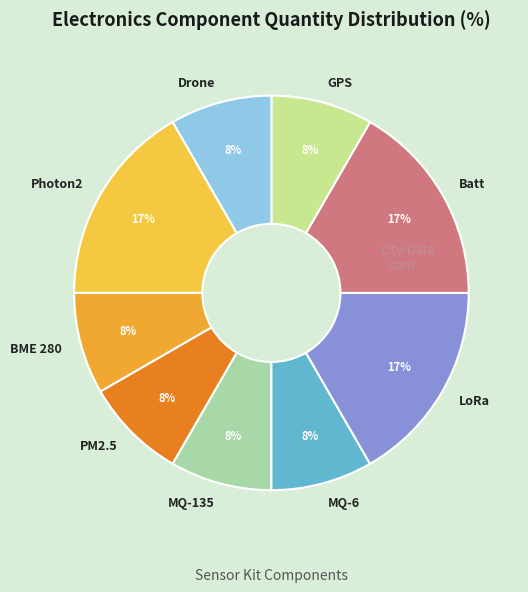

To the nearest percent, what percentage of the pie is MQ-6?

8%